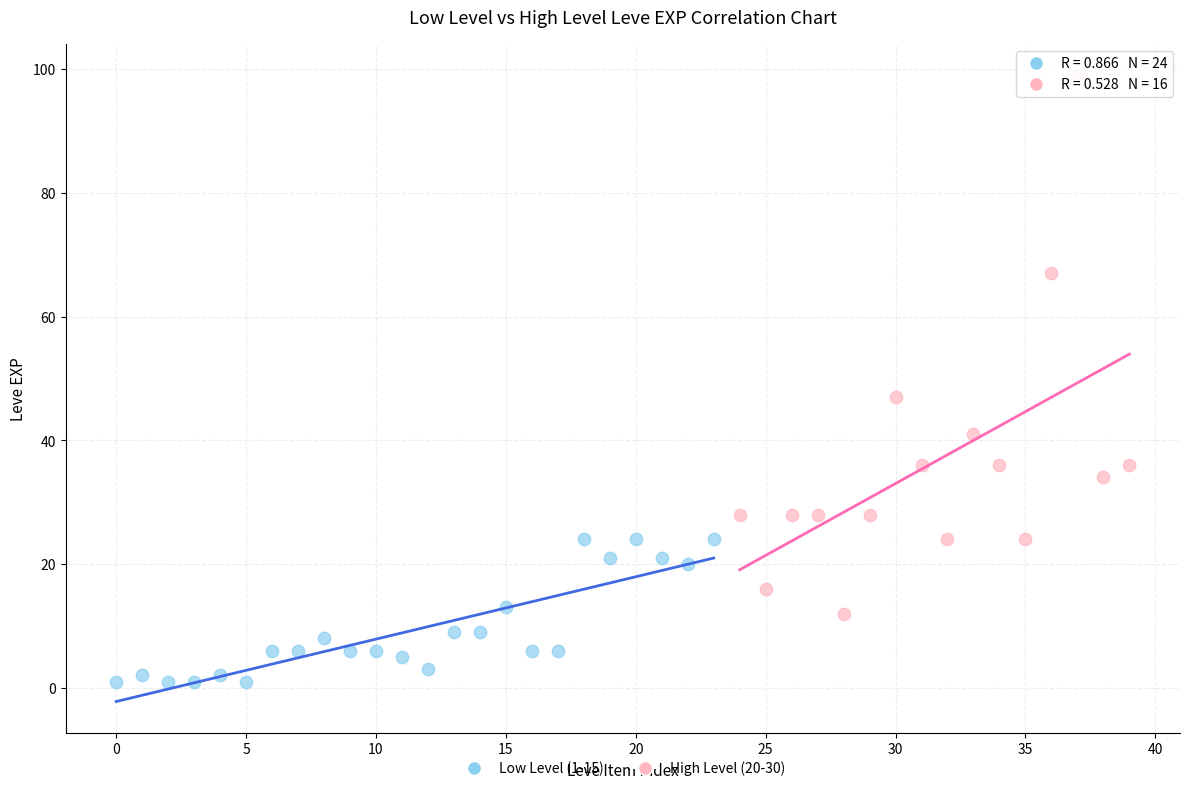

Which series contains the highest Y value?

High Level (20-30)